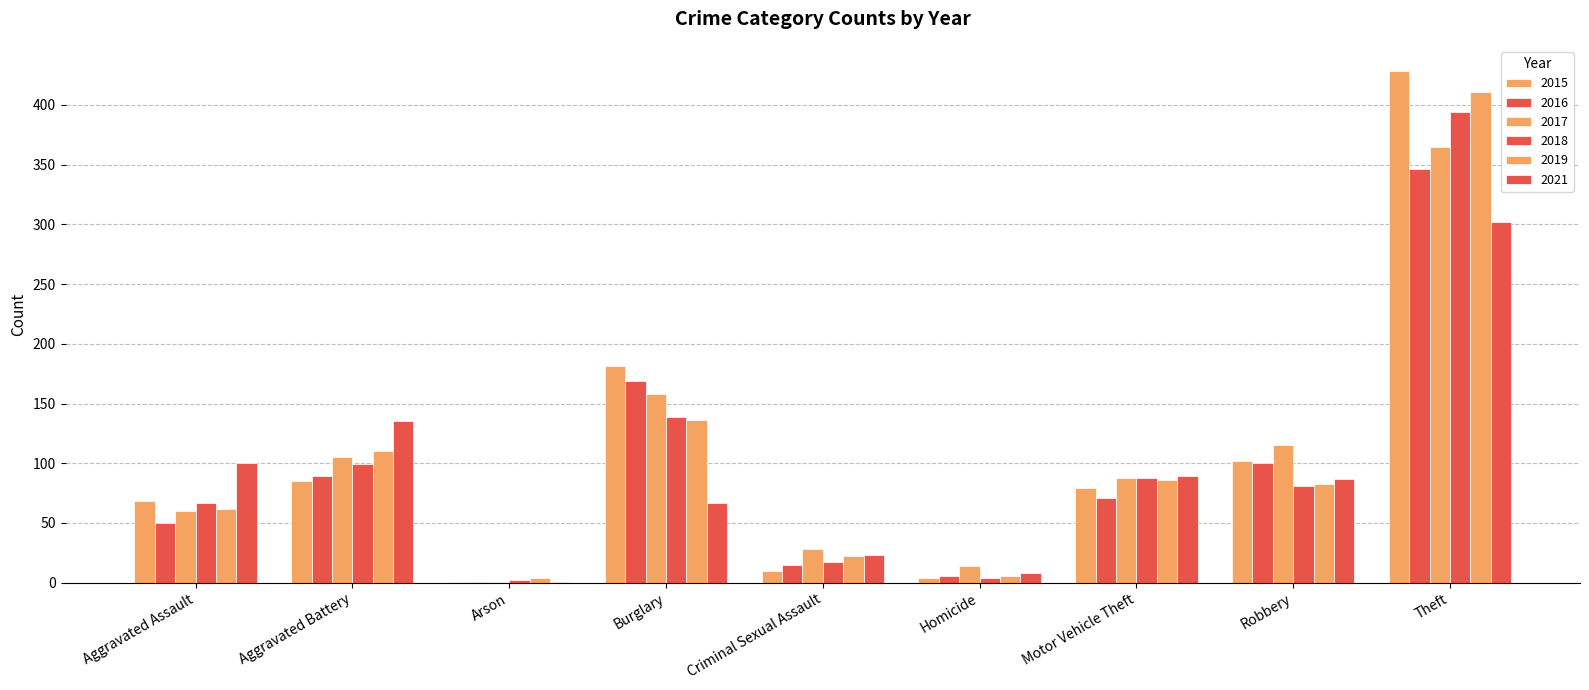

Where is 2016 nearest to the value 173?

Burglary